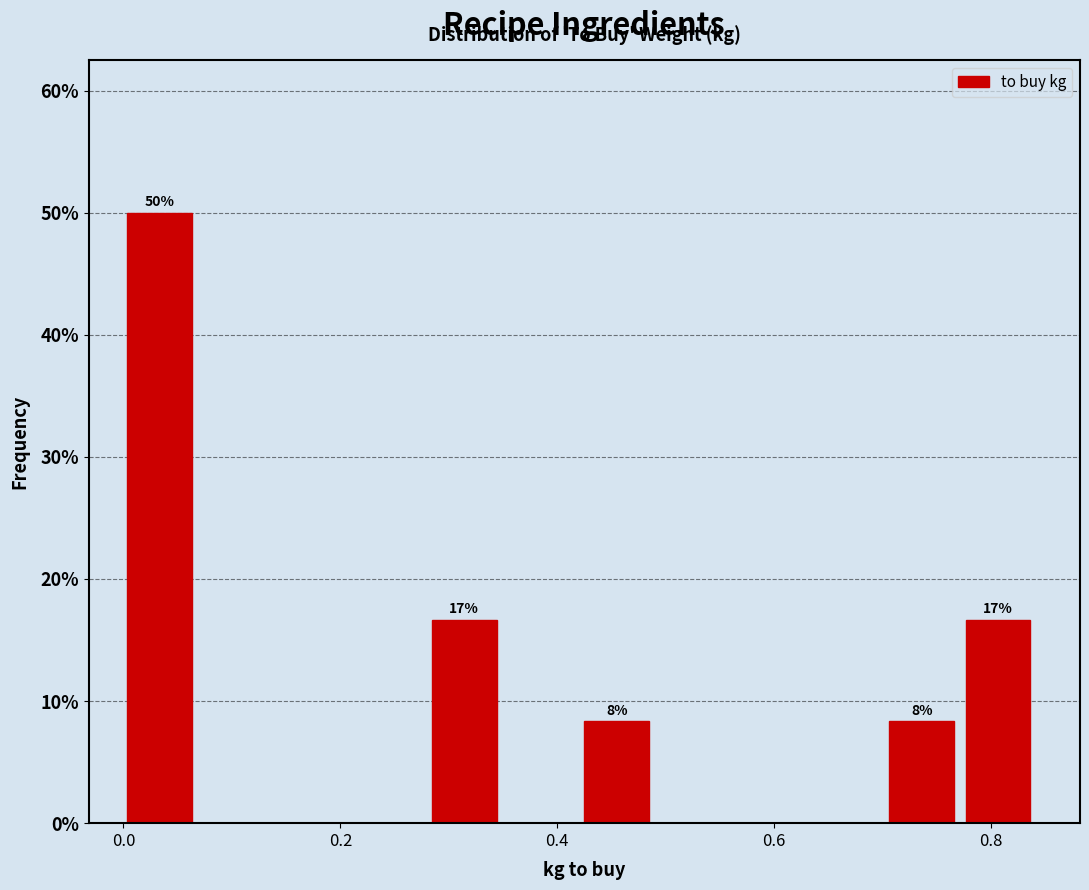

Around what value on the x-axis is the tallest bar? Give the approximate position of its centre, as read against the axis.

0.04